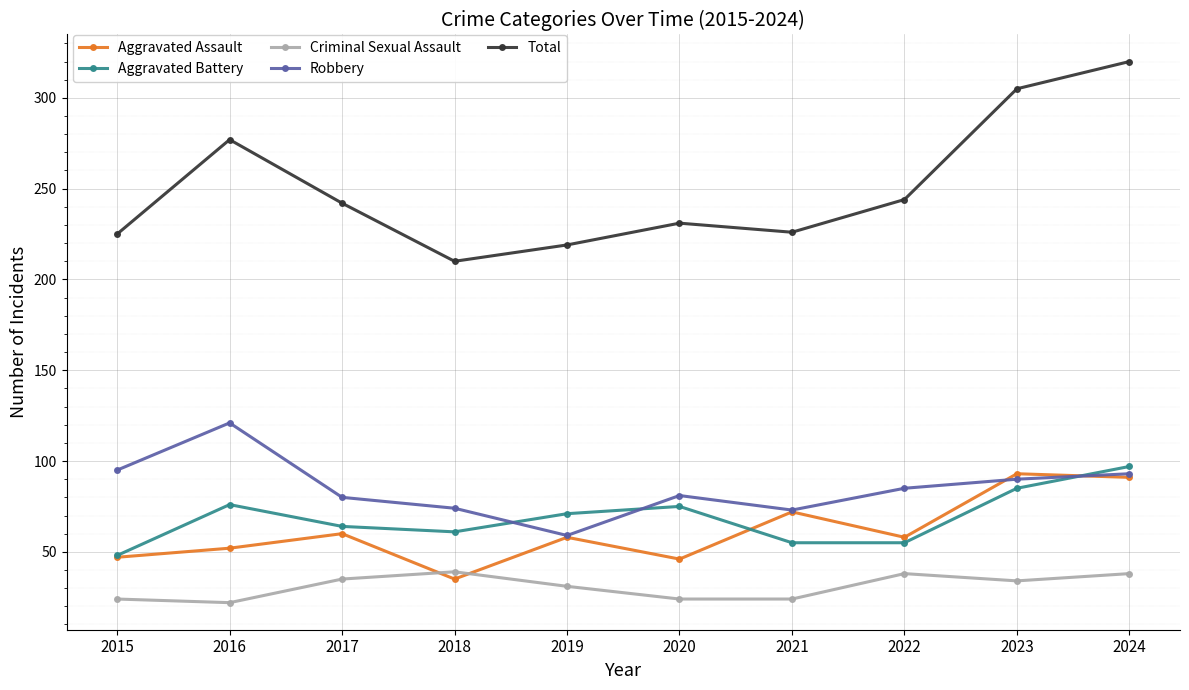

Where is the first local maximum for Robbery?

2016